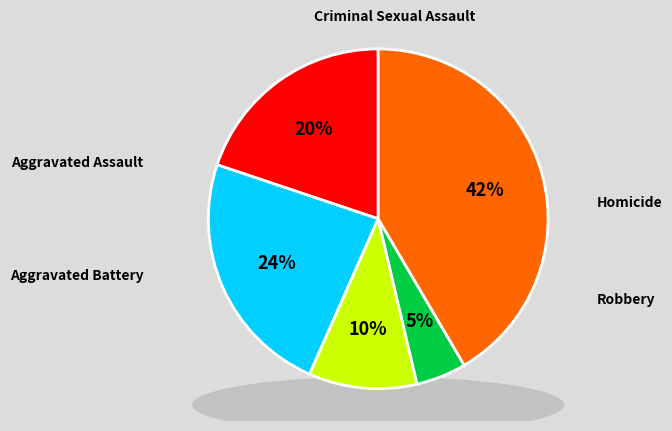

Is Criminal Sexual Assault the majority of the pie?

No